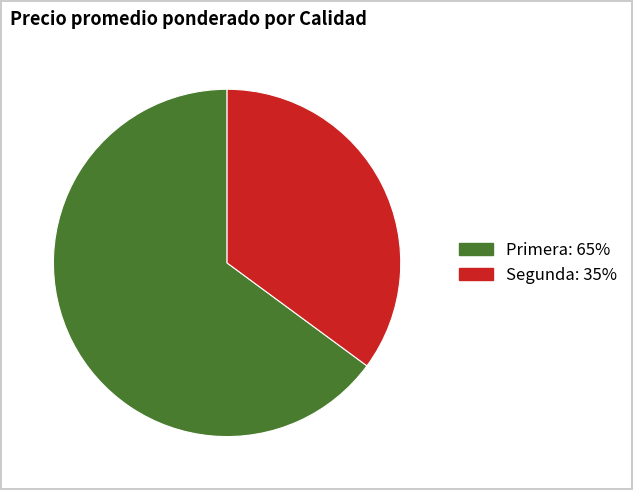

Does any single category account for the majority?

Yes